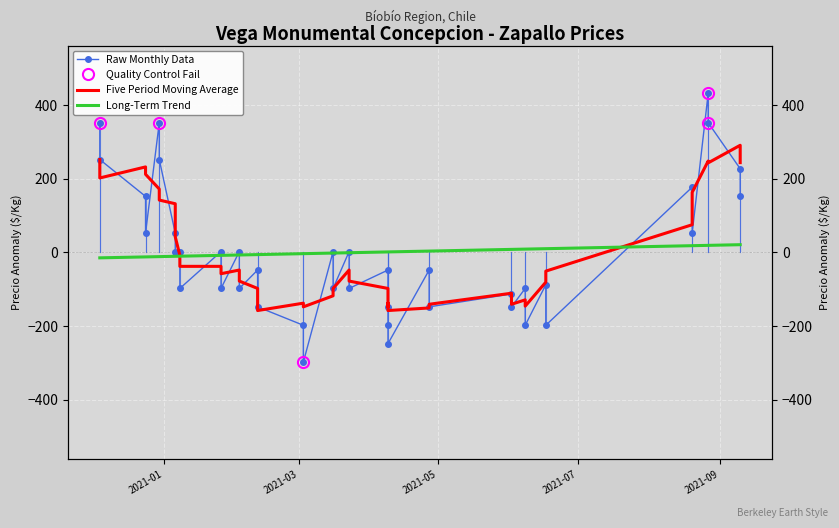

Where does the Raw Monthly Data series first go above -48?

2021-01